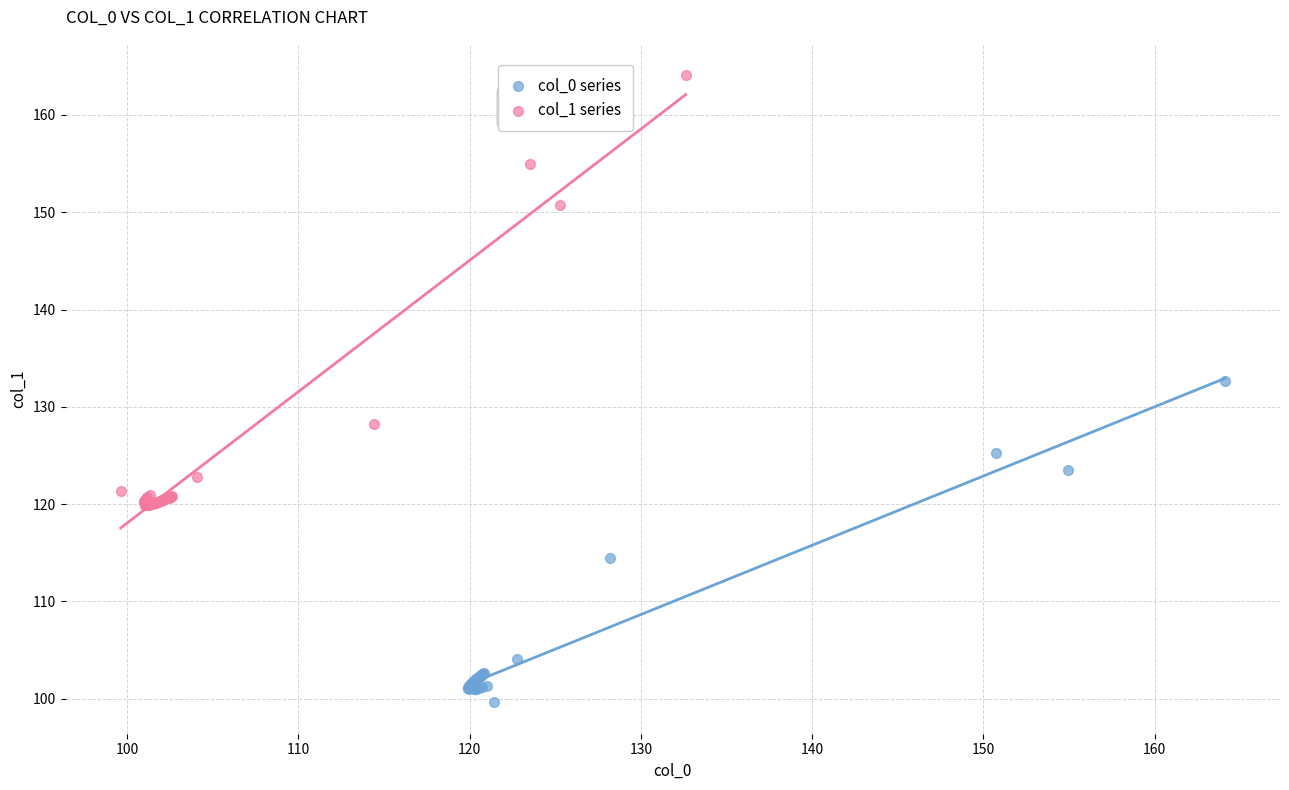

Which series reaches the maximum Y coordinate?

col_1 series